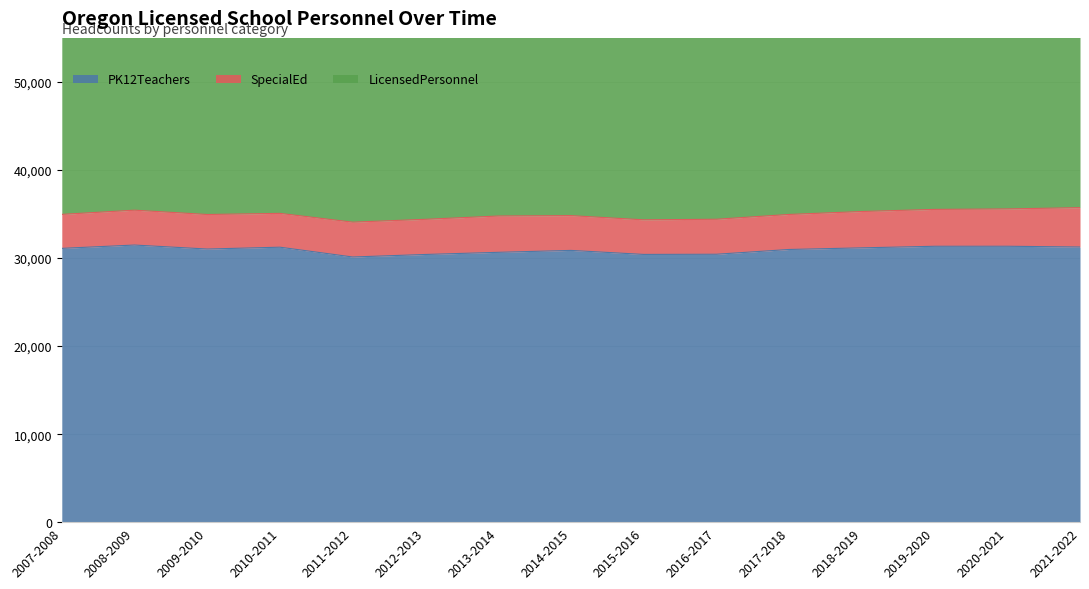

Which series has the largest range (max minus min)?

LicensedPersonnel